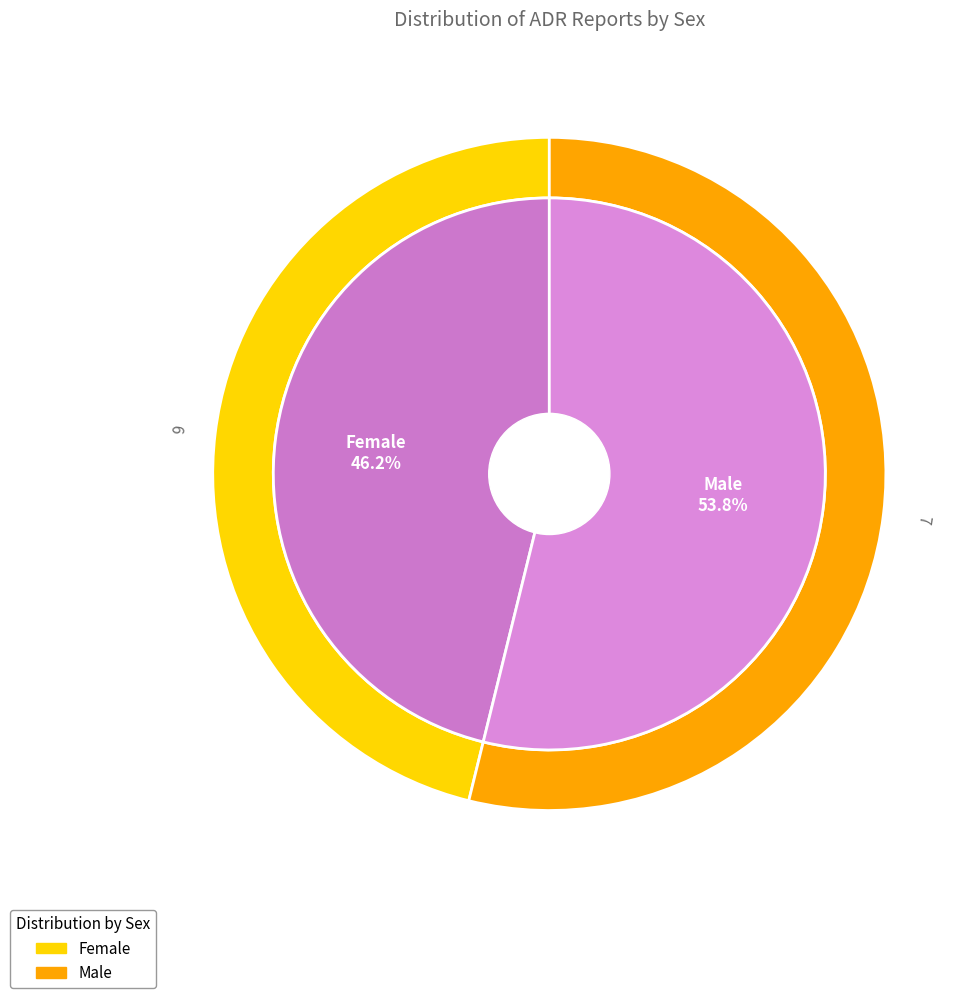

What portion of the pie excludes Female?

53.8%